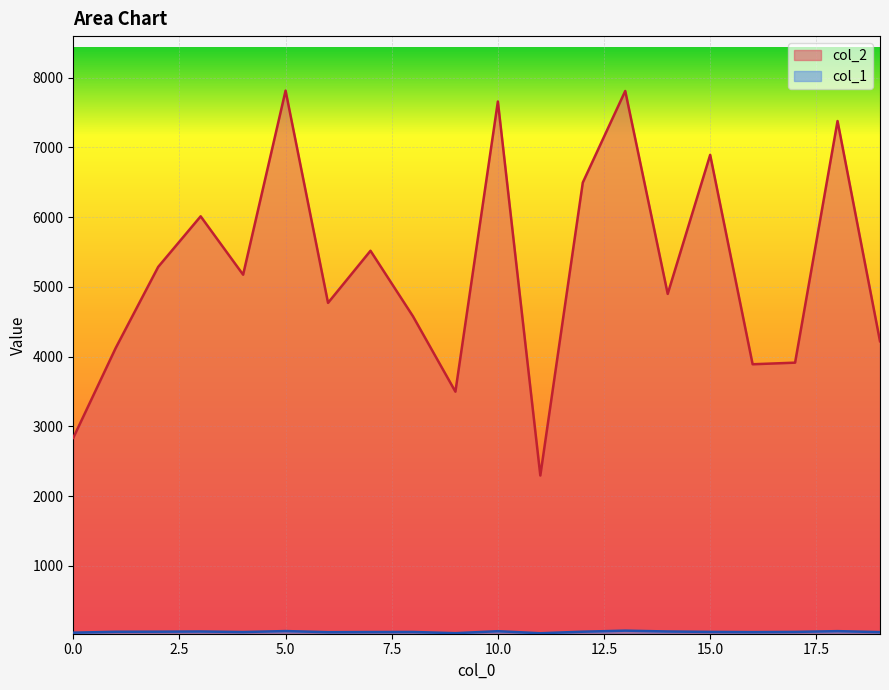

True or false: col_2 has a value of 1561 at 11.

False